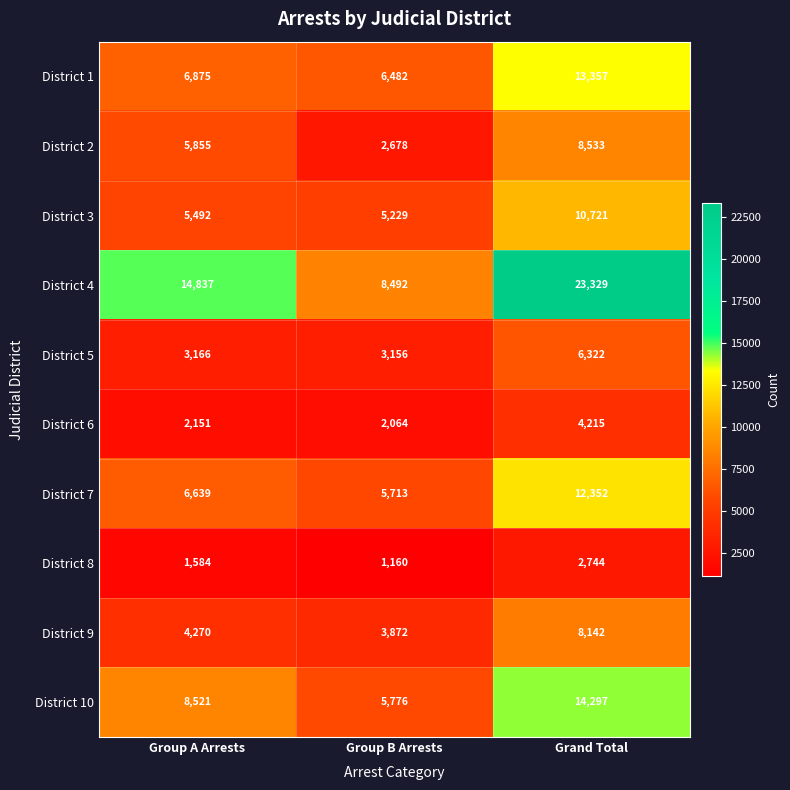

Rank the series at Group A Arrests from highest to lowest value.

District 4, District 10, District 1, District 7, District 2, District 3, District 9, District 5, District 6, District 8